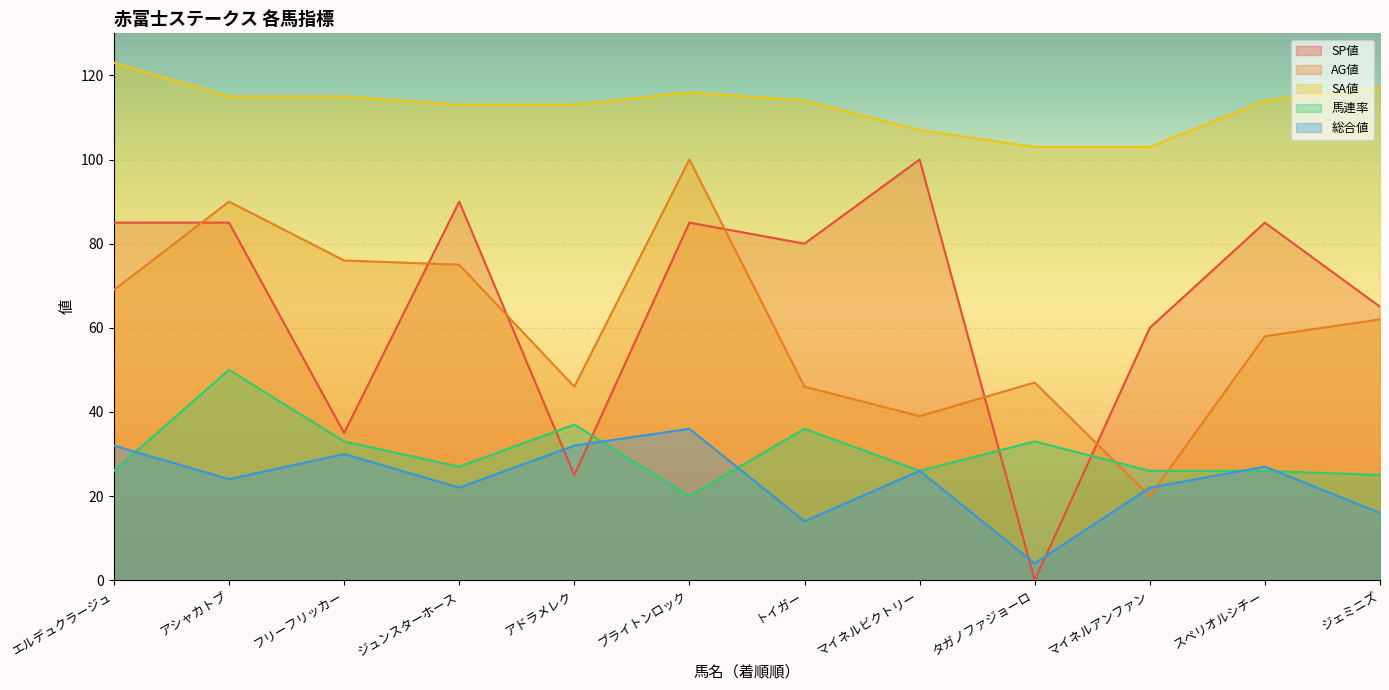

Rank the series by their maximum value, from highest to lowest.

SA値, SP値, AG値, 馬連率, 総合値